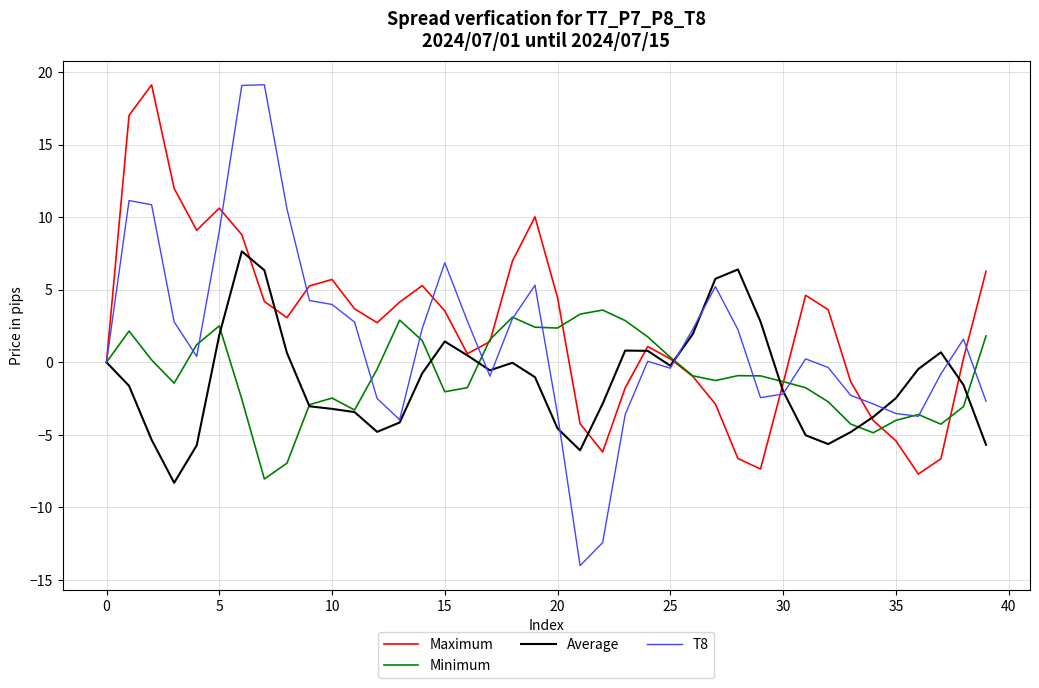

True or false: Maximum has more than 2 interior local peaks.

True